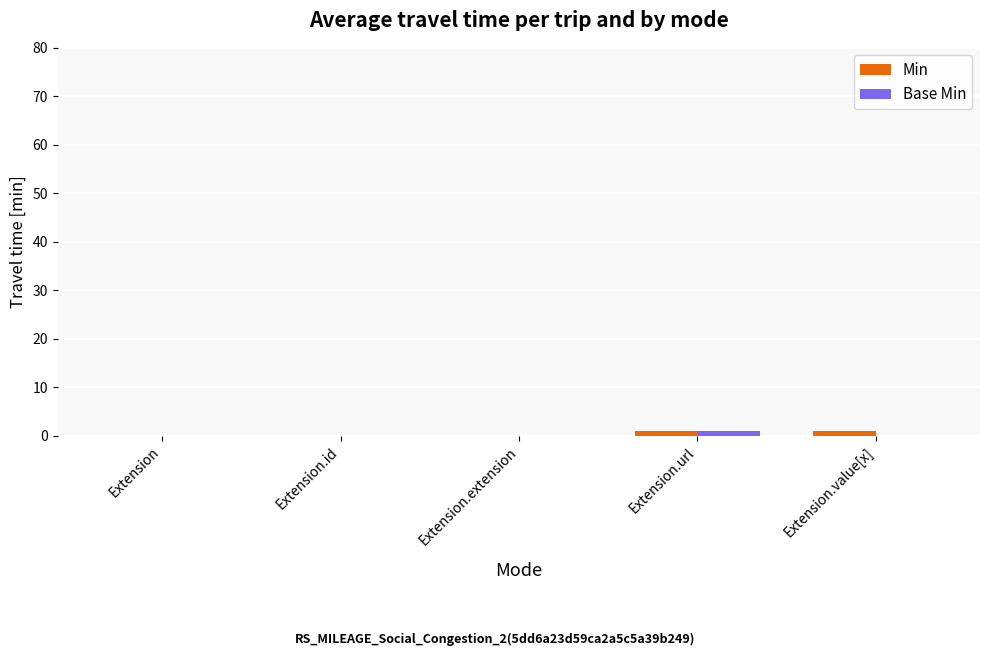

Is it true that Base Min equals 0 at Extension.extension?

True